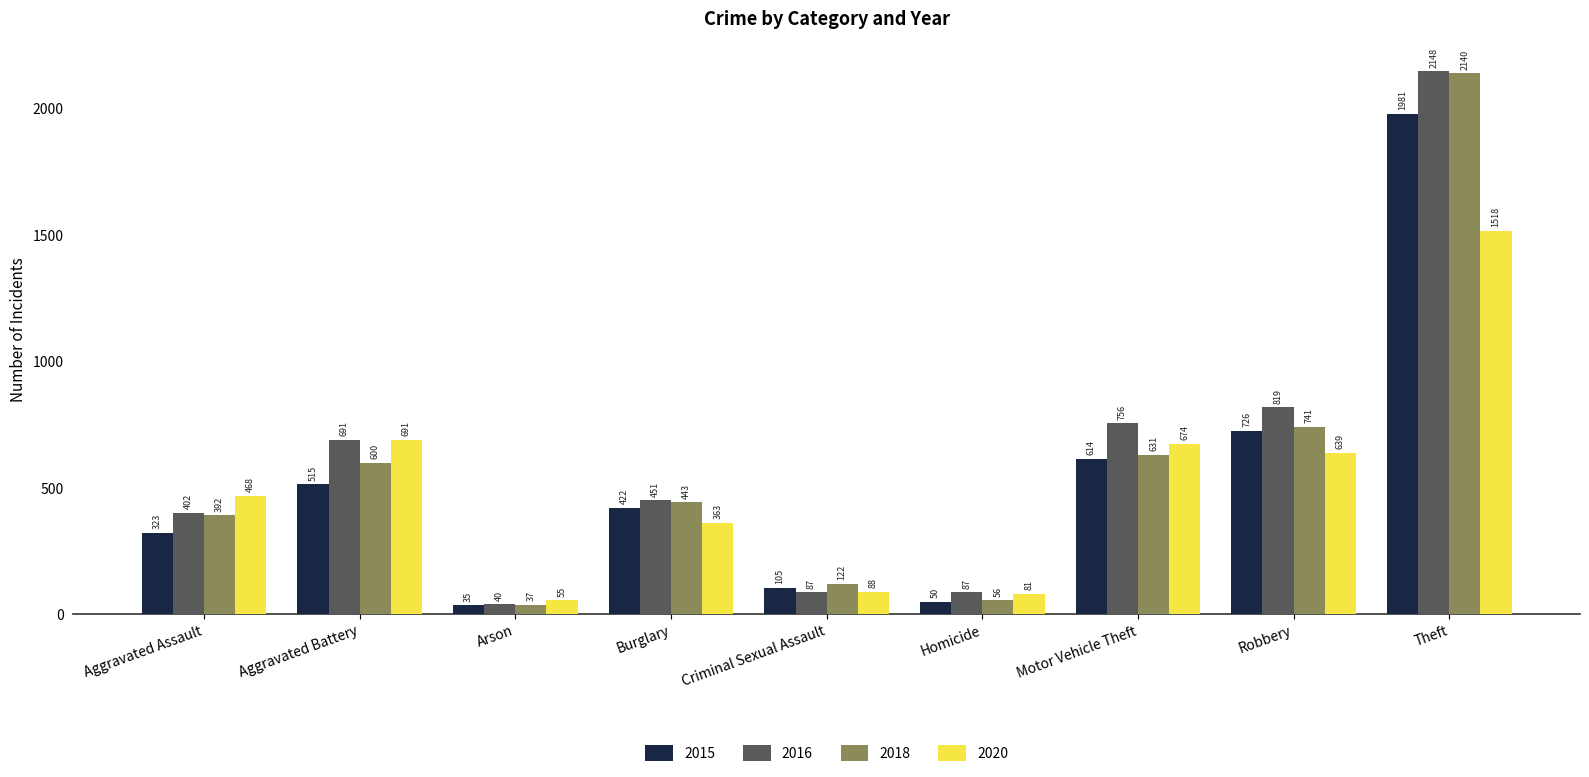

How many series are shown in this chart?

4